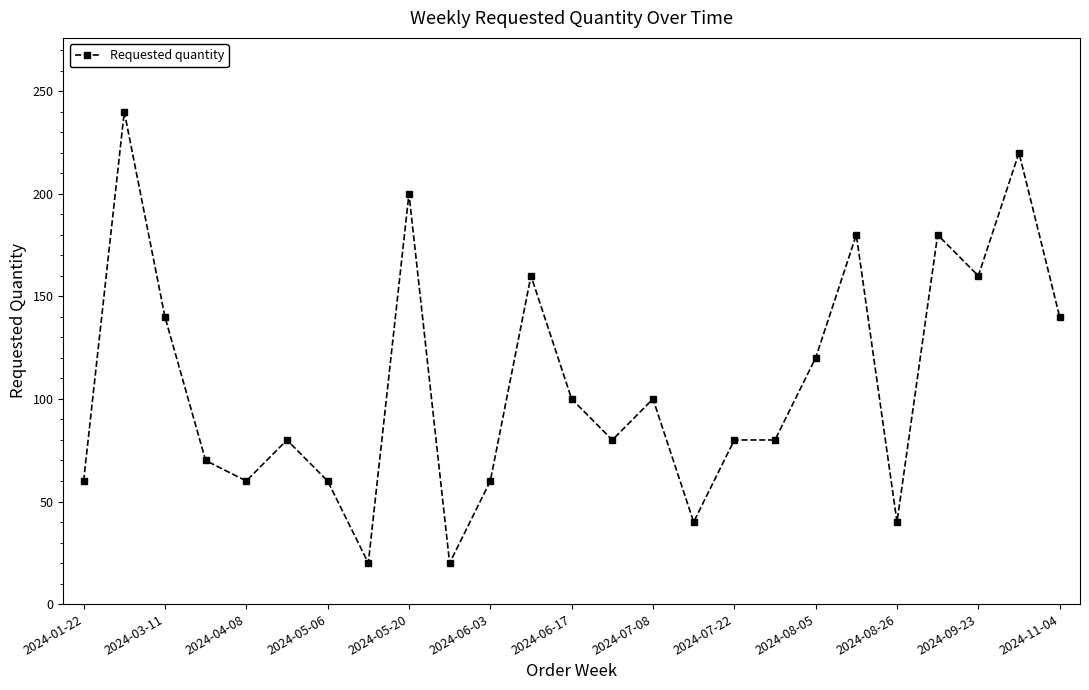

True or false: there are more than 1 points higher than both neighbors.

True